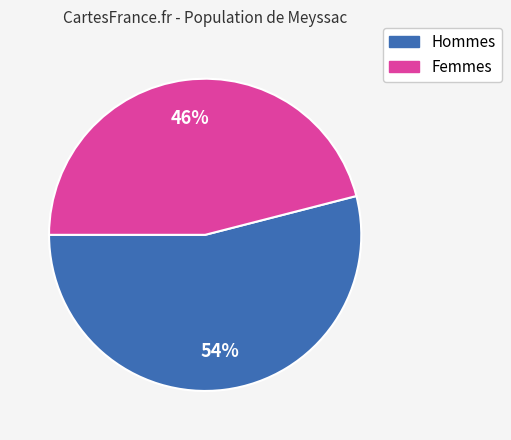

Count the number of slices in the pie.

2